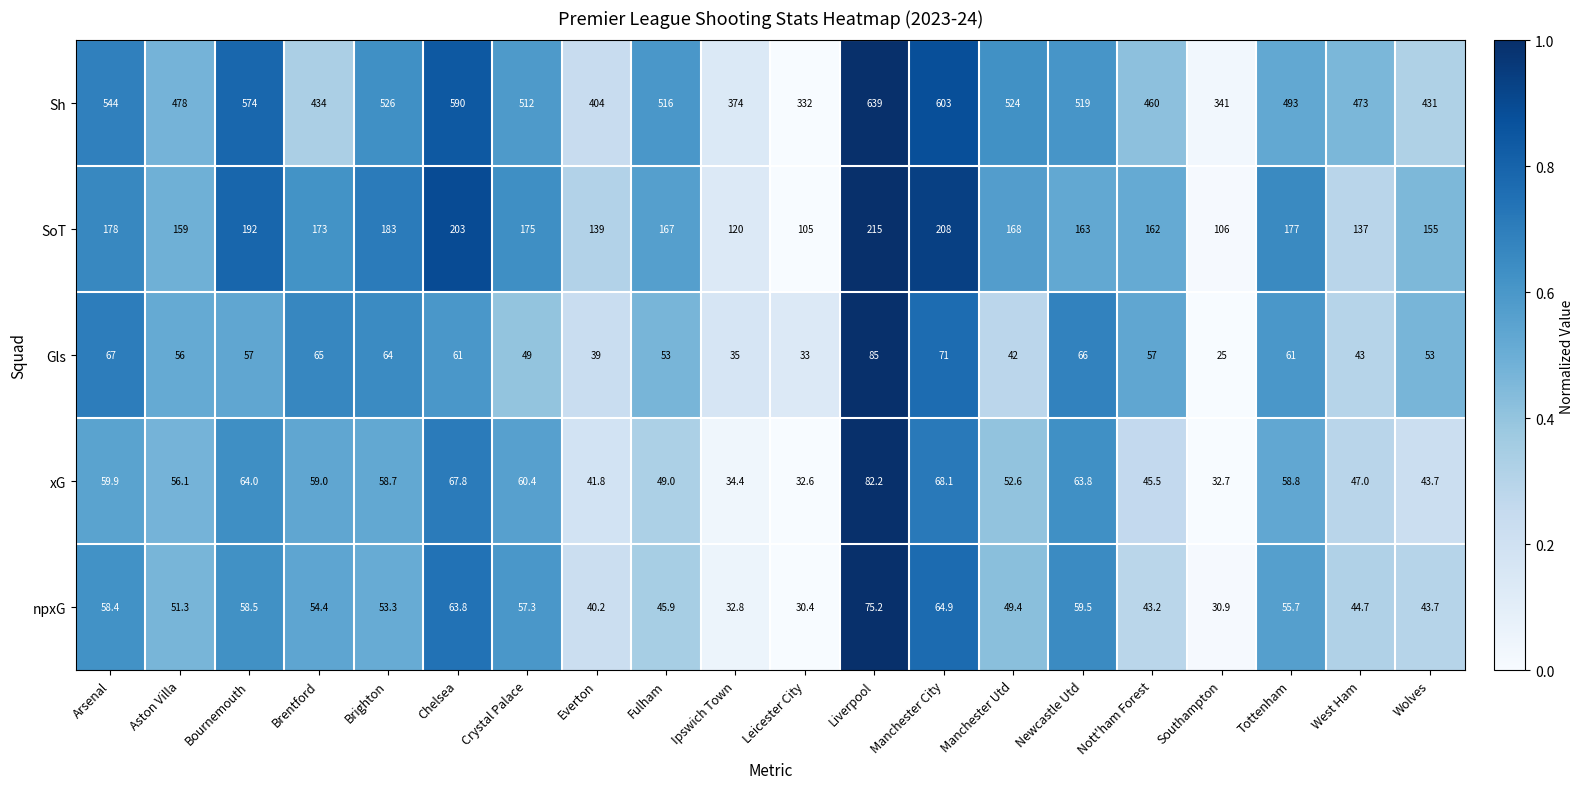

What is the sum of the xG values at Manchester Utd and Brighton?

111.3